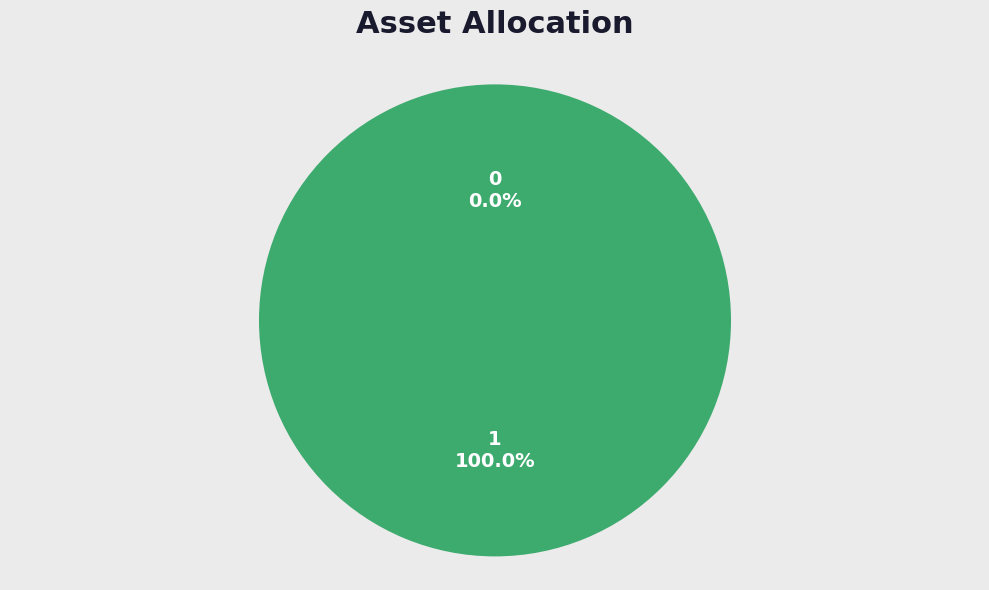

Is there any slice that represents more than half of the pie?

Yes